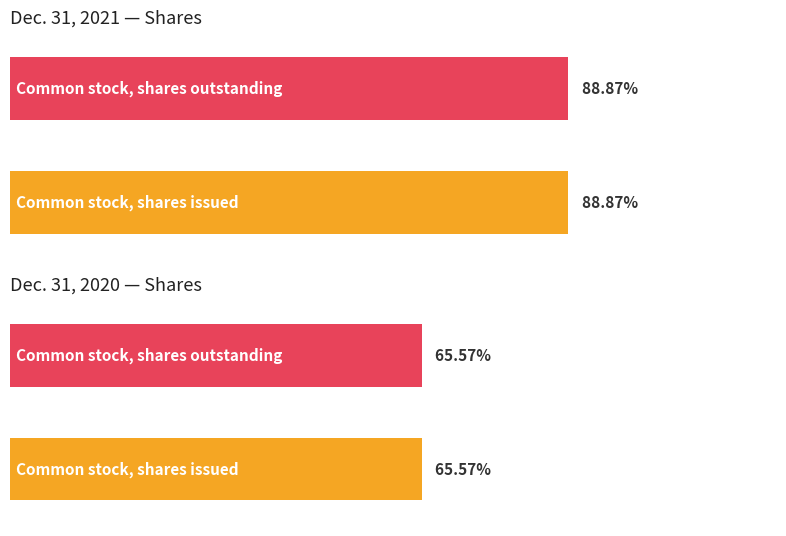

The value of Dec. 31, 2021 at Common stock, shares outstanding is 31145729. True or false?

False